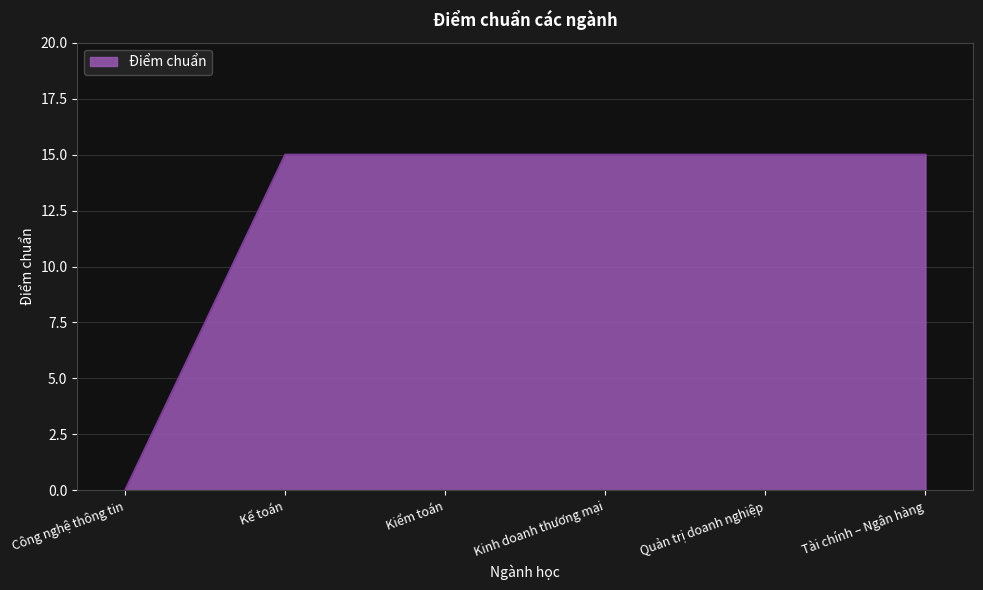

Reading left to right, extract all data points from this chart.

0	15	15	15	15	15